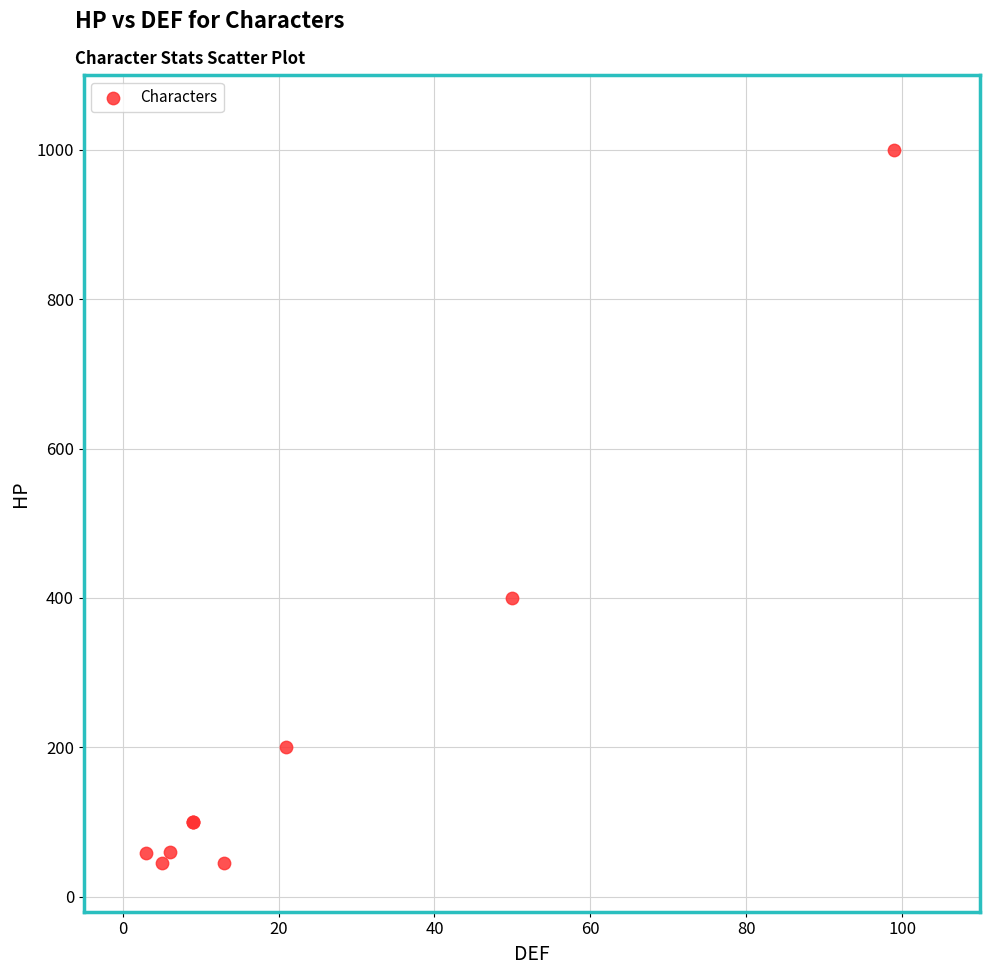

What Y value in the scatter plot is closest to 522?

400